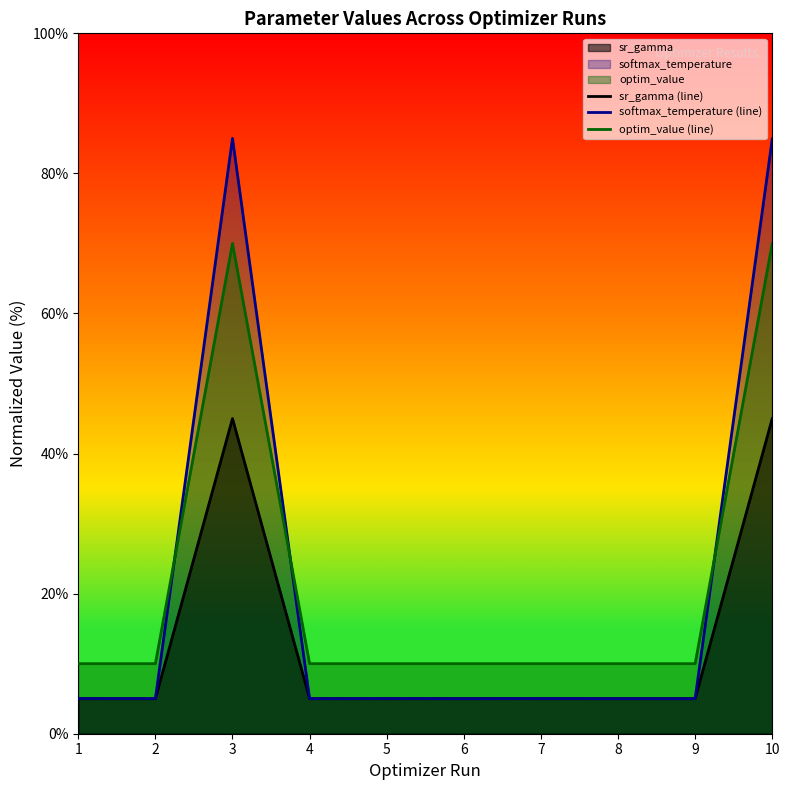

What are all the series names shown in the legend?

sr_gamma (line), softmax_temperature (line), optim_value (line)